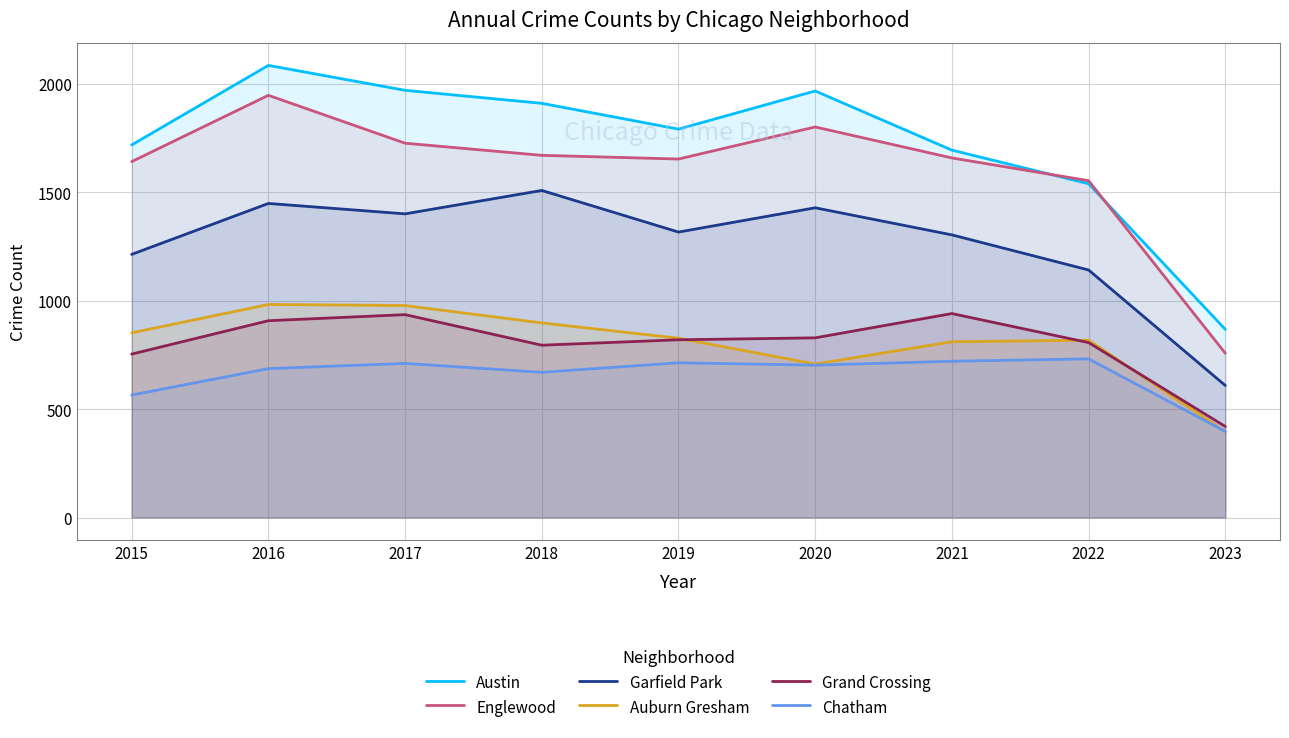

List the labels in order of Garfield Park value, smallest first.

2023, 2022, 2015, 2021, 2019, 2017, 2020, 2016, 2018